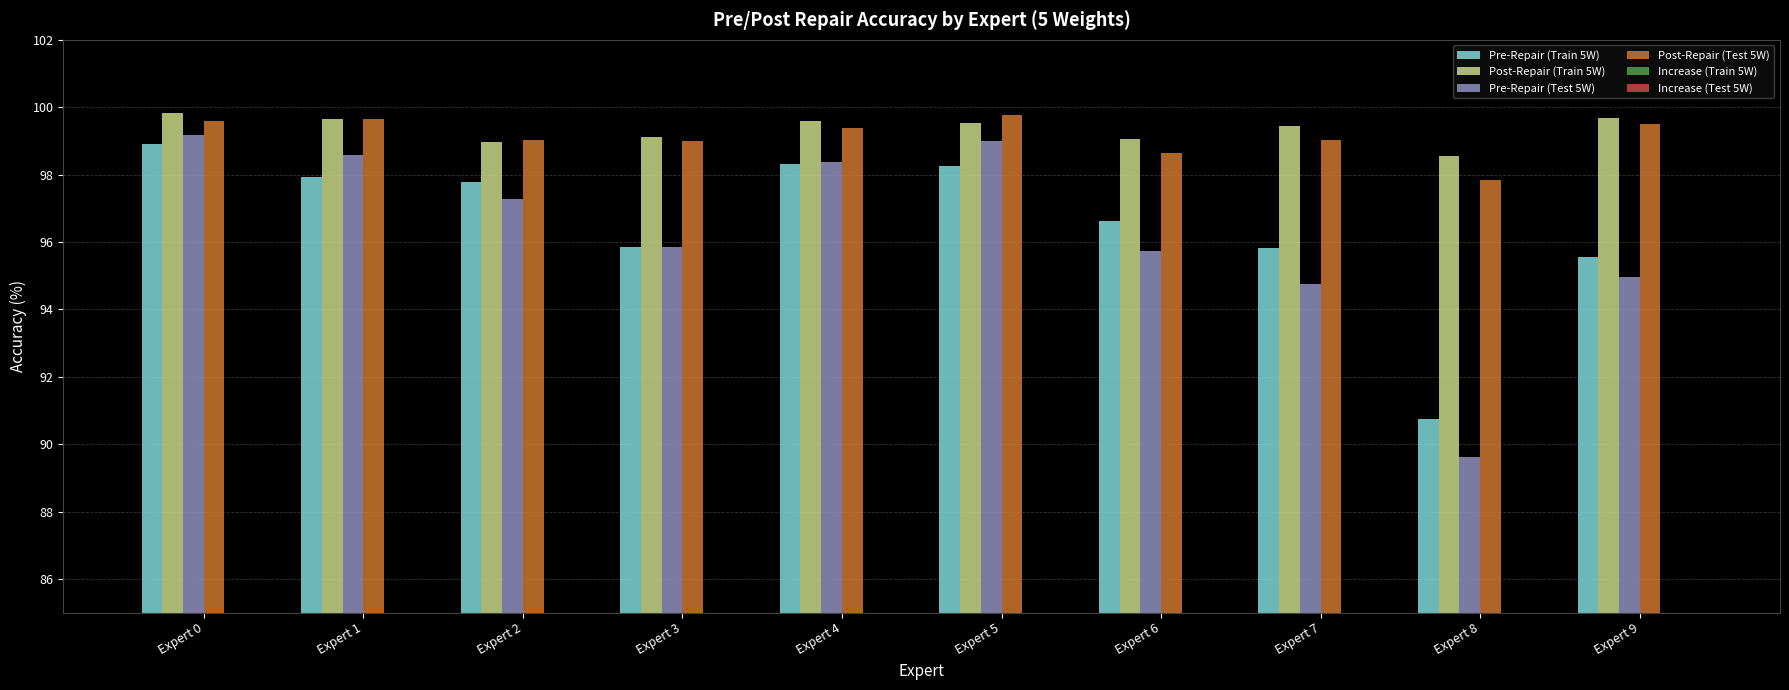

Rank the categories by Pre-Repair (Test 5W) value from highest to lowest.

Expert 0, Expert 5, Expert 1, Expert 4, Expert 2, Expert 3, Expert 6, Expert 9, Expert 7, Expert 8